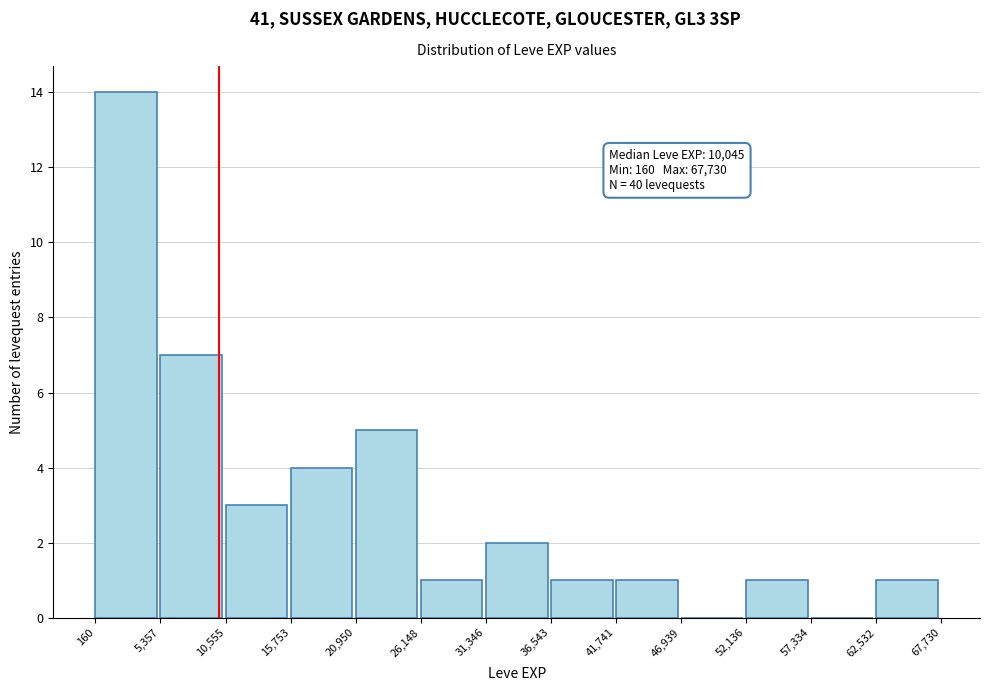

Which range on the x-axis has the tallest bar?

160 to 5,357